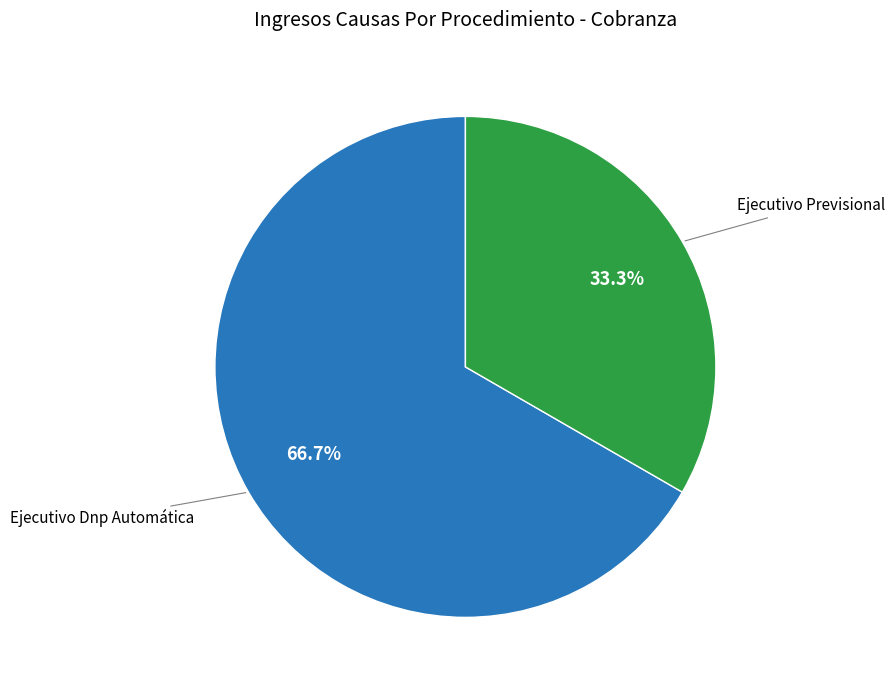

Is there any slice that represents more than half of the pie?

Yes